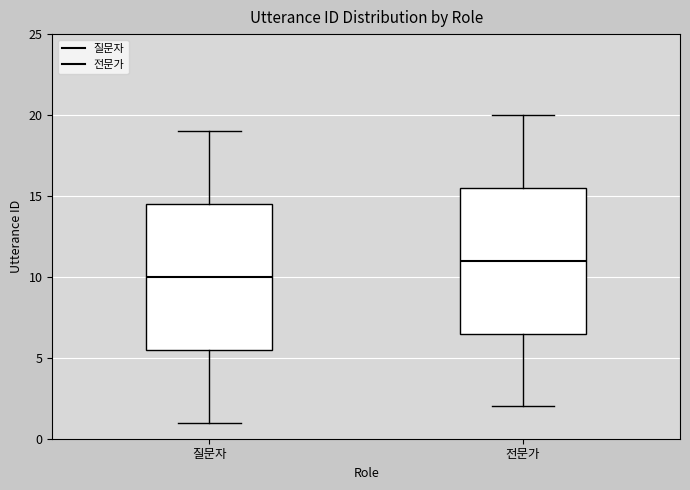

Reading left to right, transcribe this box plot: for each box, give where its median line is, the range the box spans, and where its two whiskers end, as read against the y-axis. The values are not printed on the chart, so give them approximately, as read against the axis.

질문자: median 10.0, box 5.5 to 14.5, whiskers 1.0 to 19.0
전문가: median 11.0, box 6.5 to 15.5, whiskers 2.0 to 20.0